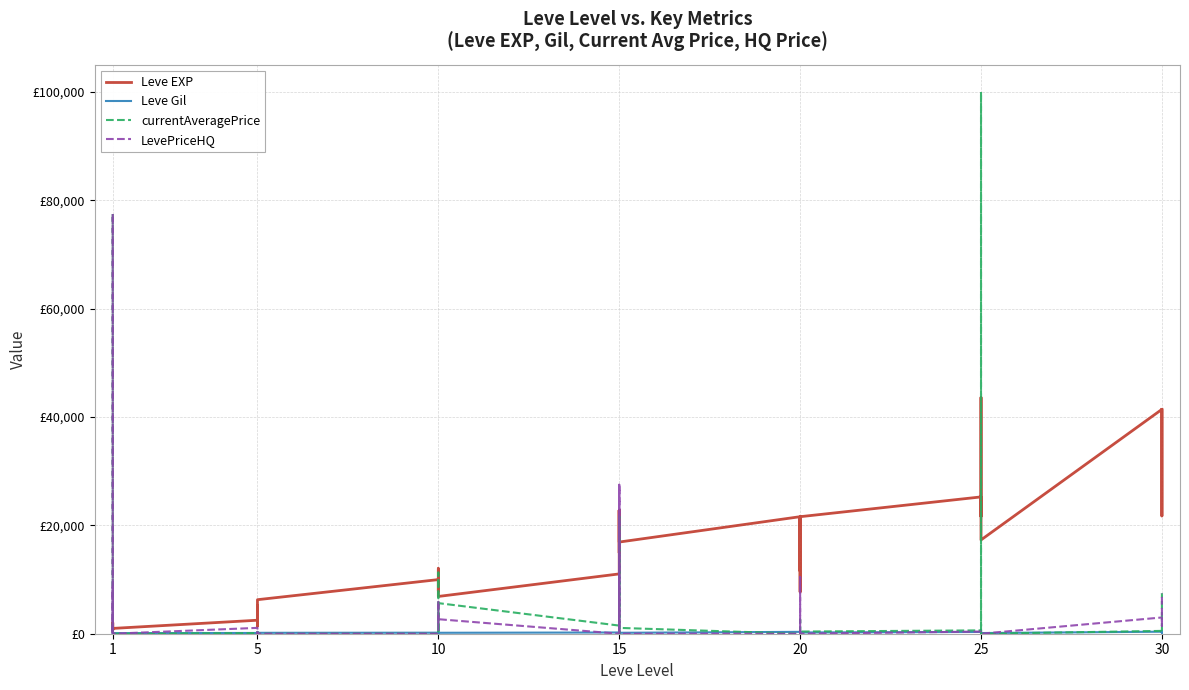

True or false: Leve EXP and Leve Gil cross at least once.

False